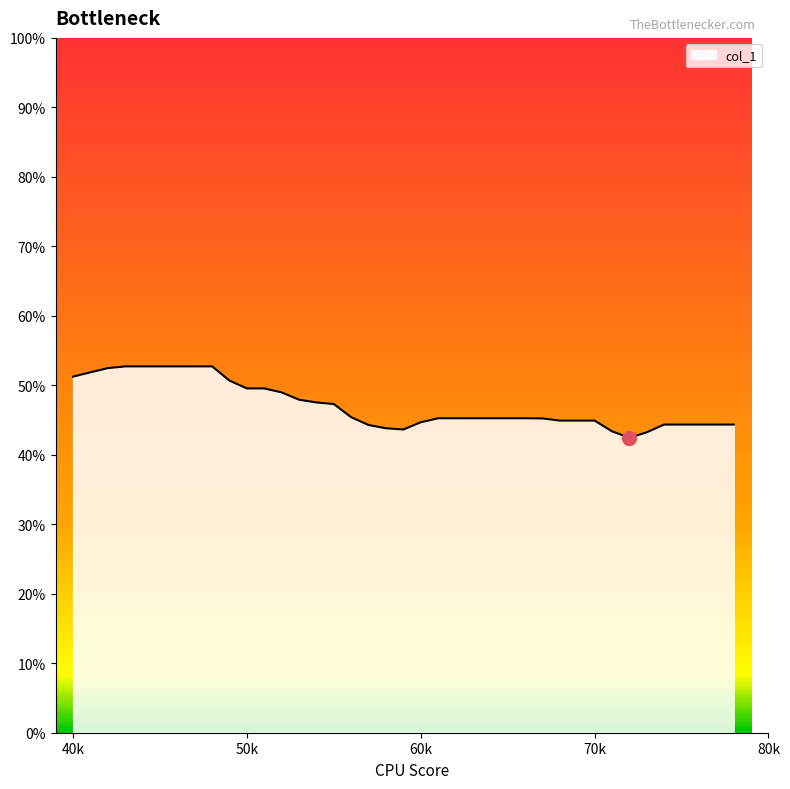

What is the difference between the maximum and minimum values?

10.3